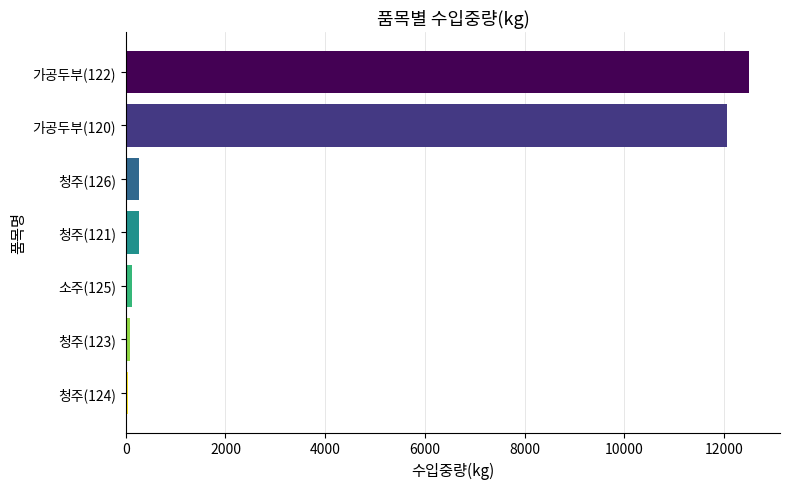

What is the difference between the maximum and minimum values?

12446